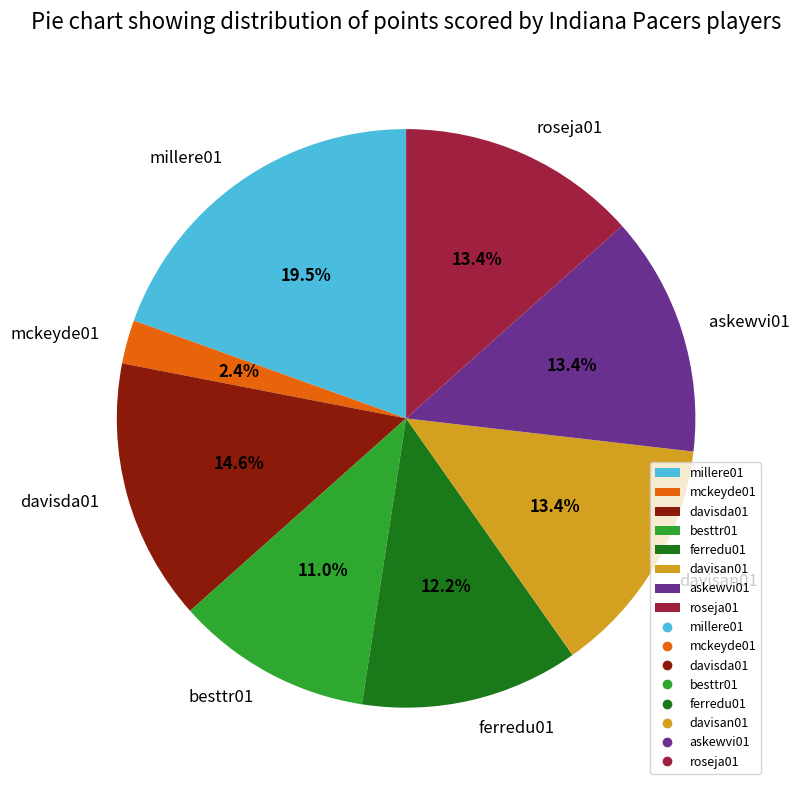

Which slice is the largest?

millere01